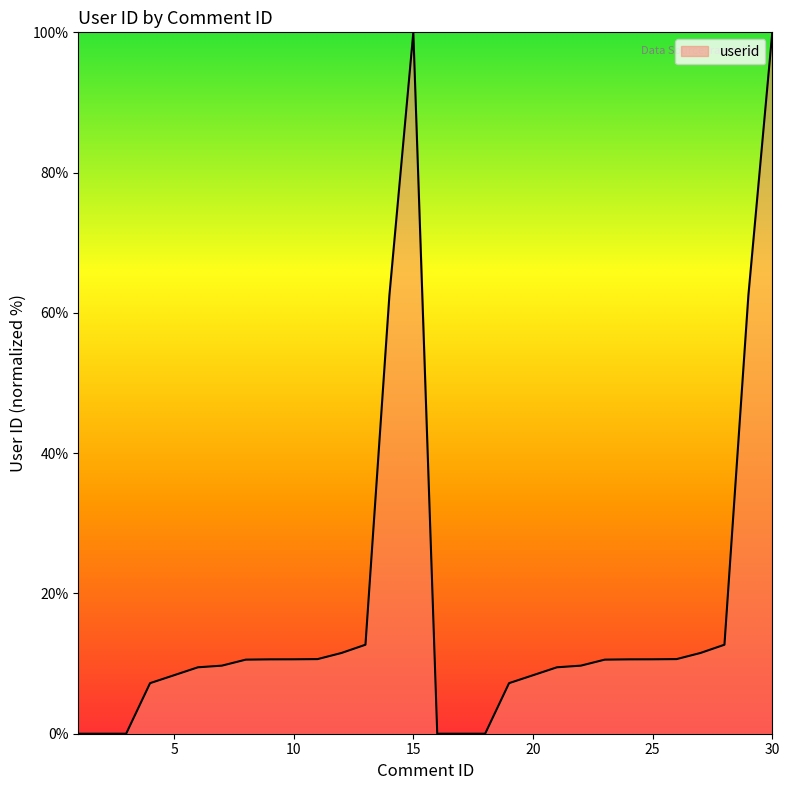

Does the chart have visible grid lines?

No